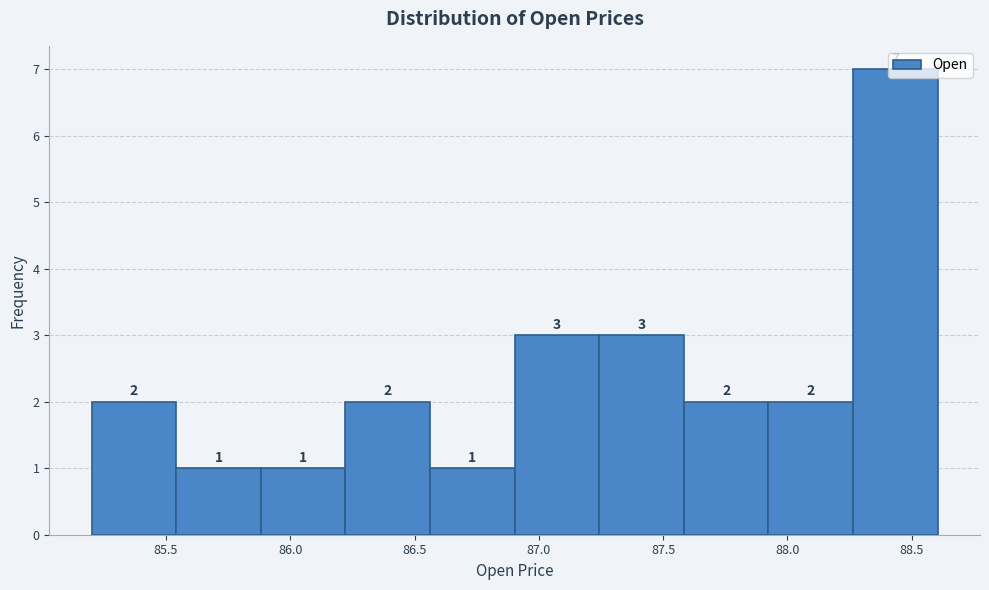

How tall is the bar that spans 86.20 to 86.55 on the x-axis? The bar edges are not printed on the chart, so give them approximately, as read against the axis.

2